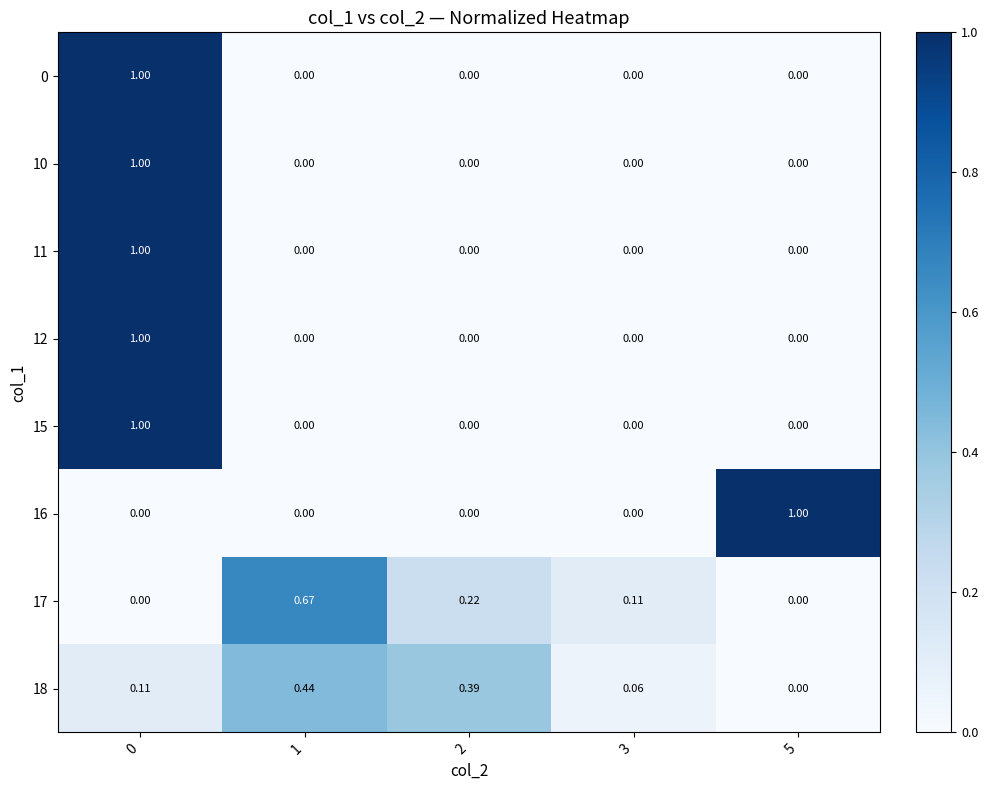

How many categories are shown in the chart?

5